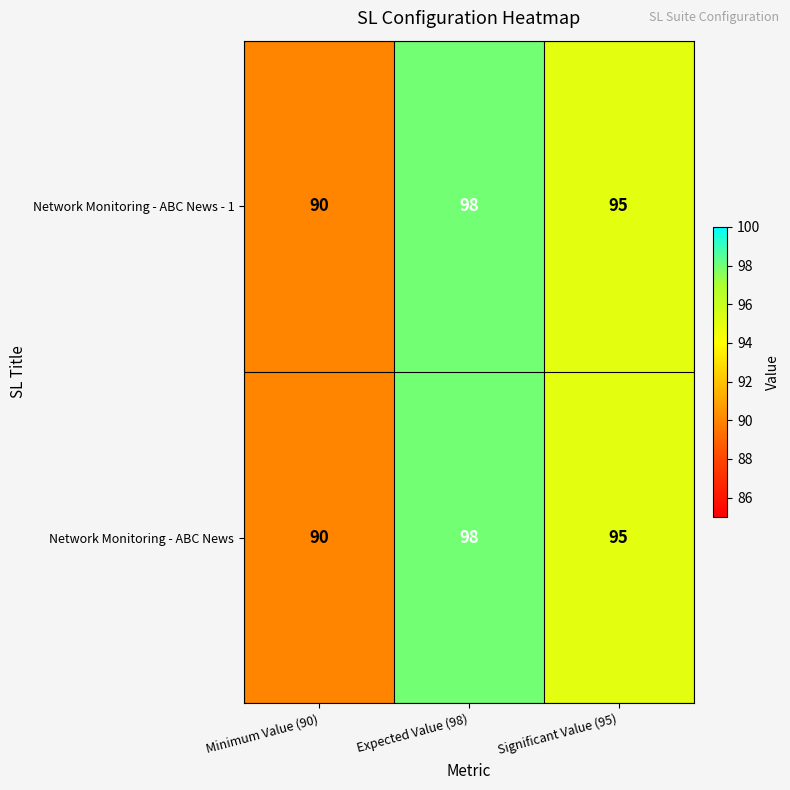

Where does the Network Monitoring - ABC News - 1 series first go above 95?

Expected Value (98)